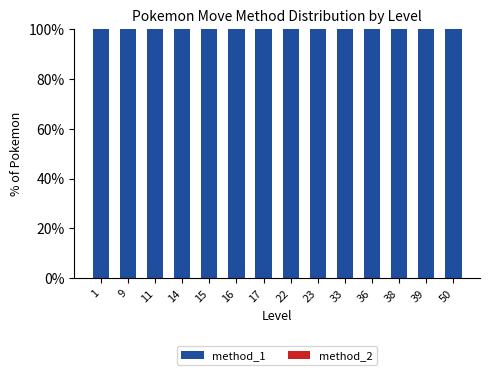

Reading left to right, extract all data points from this chart.

method_1: 1=100	9=100	11=100	14=100	15=100	16=100	17=100	22=100	23=100	33=100	36=100	38=100	39=100	50=100
method_2: 1=0	9=0	11=0	14=0	15=0	16=0	17=0	22=0	23=0	33=0	36=0	38=0	39=0	50=0